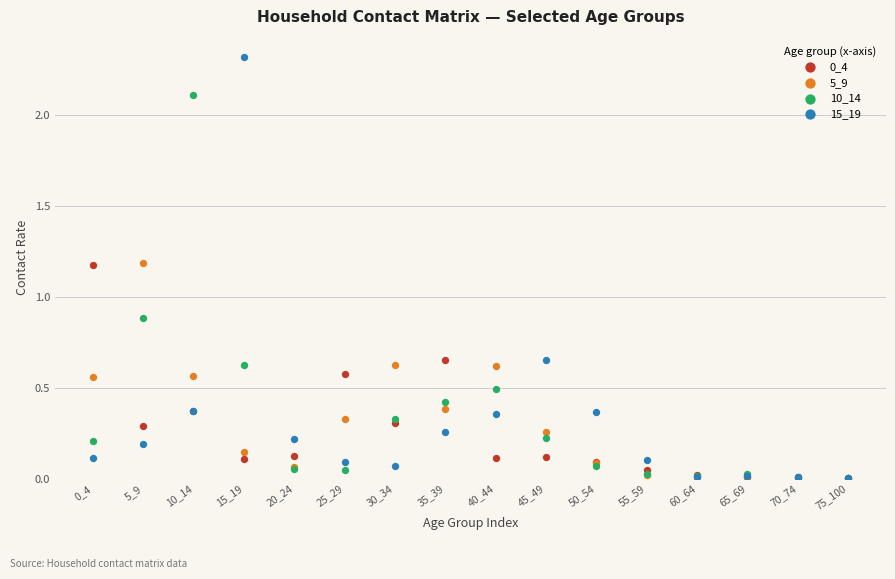

Across all series, what Y value is closest to 1?

0.9